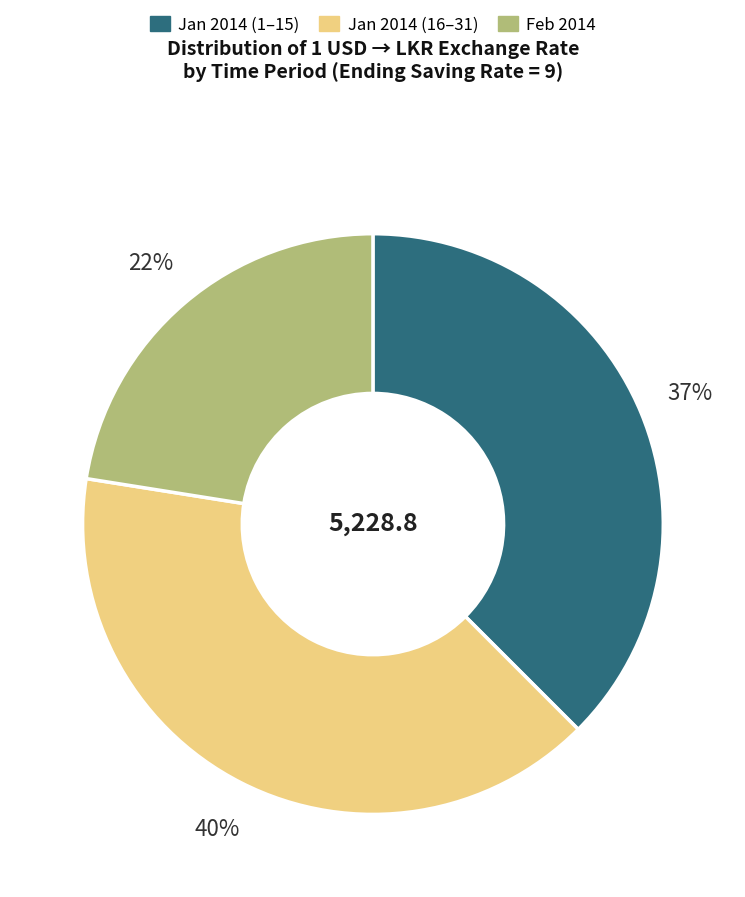

To the nearest percent, what is the difference between the largest and smallest slice percentages?

18%